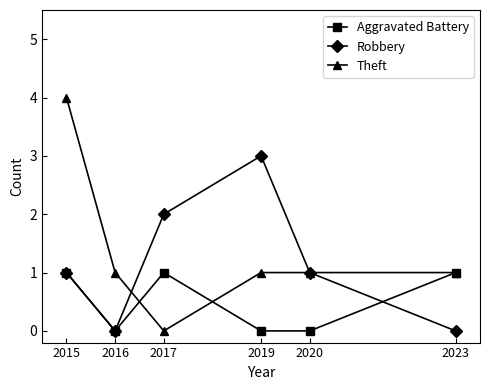

List the series in order of their overall mean, highest first.

Theft, Robbery, Aggravated Battery